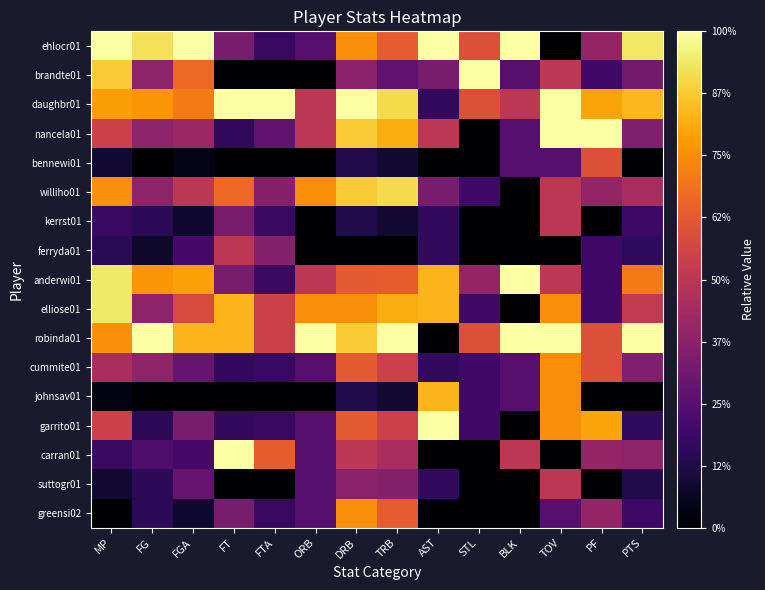

Rank the series at STL from highest to lowest value.

brandte01, ehlocr01, daughbr01, robinda01, anderwi01, williho01, elliose01, cummite01, johnsav01, garrito01, nancela01, bennewi01, kerrst01, ferryda01, carran01, suttogr01, greensi02